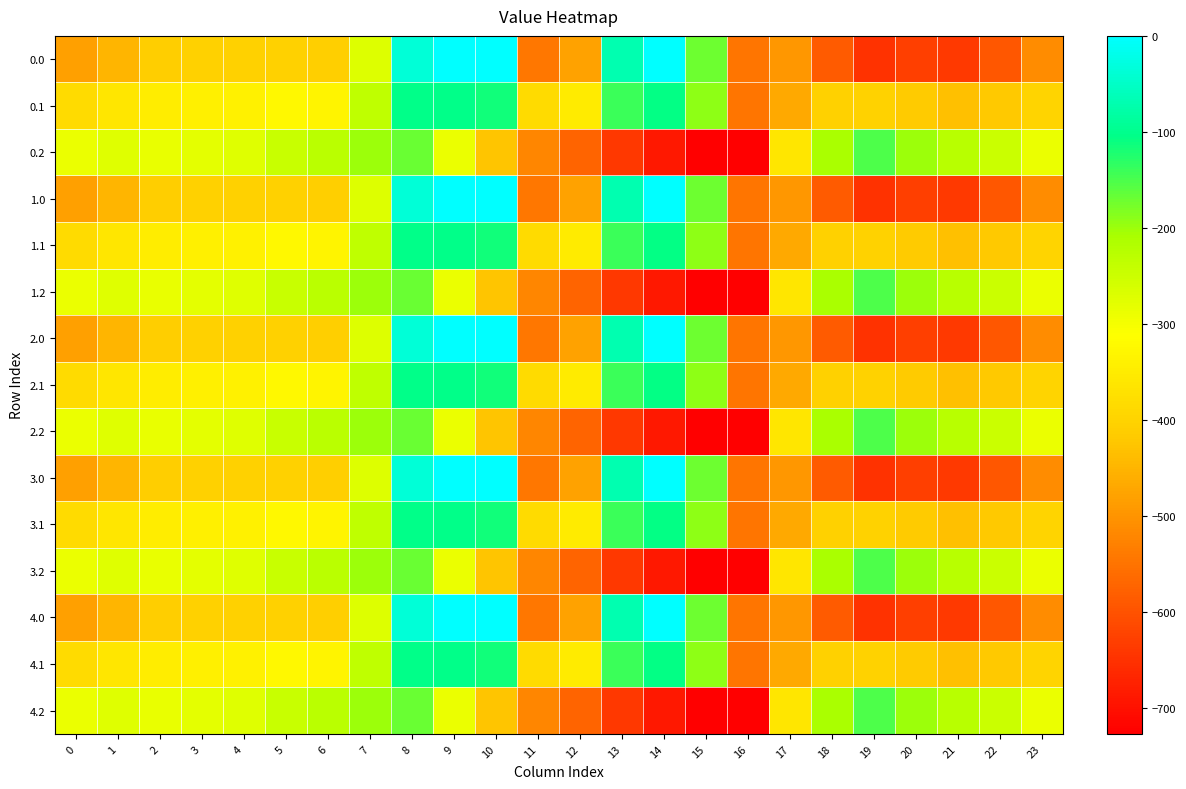

How many data points does each series have?

24